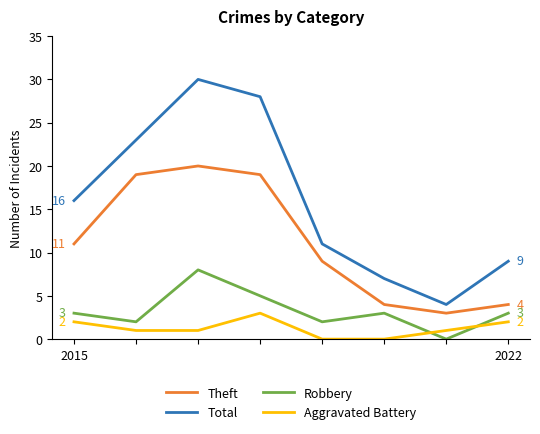

List the series in order of their peak value, lowest first.

Aggravated Battery, Robbery, Theft, Total